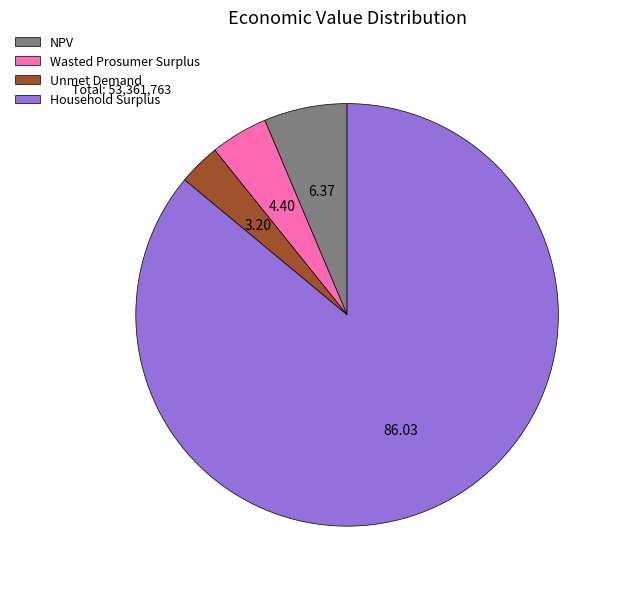

Between Wasted Prosumer Surplus and Unmet Demand, which is larger?

Wasted Prosumer Surplus